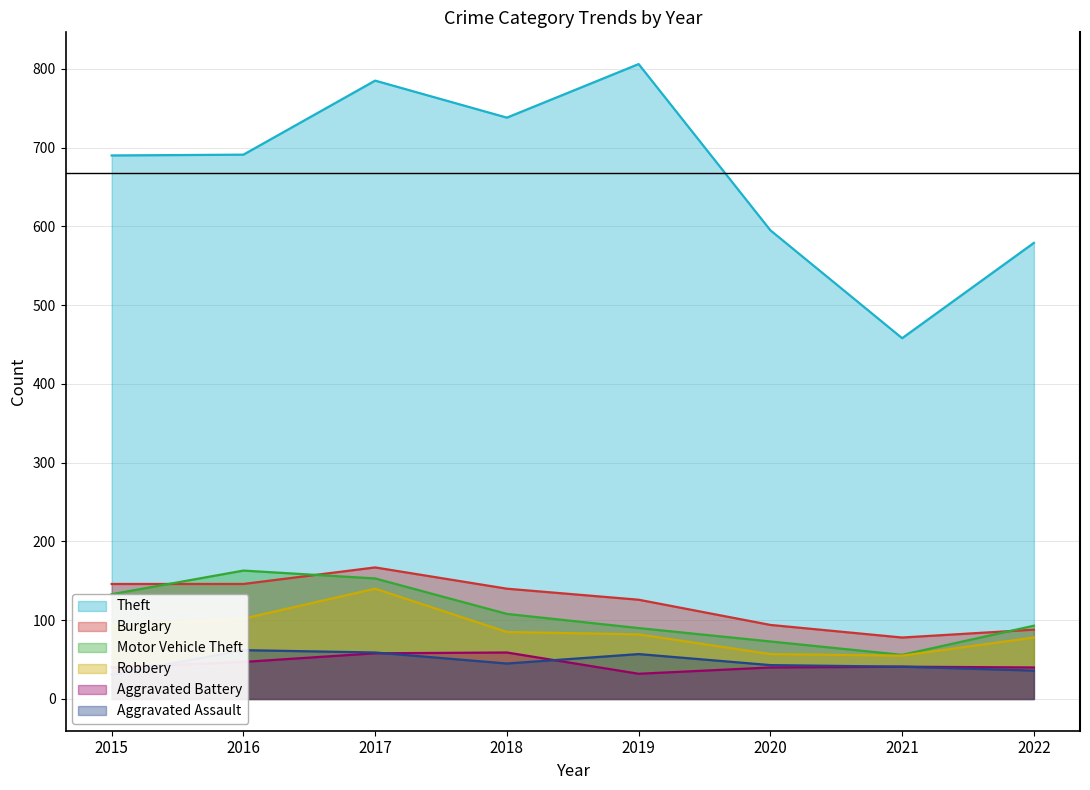

What is the sum of the Aggravated Assault values at 2022 and 2021?

77